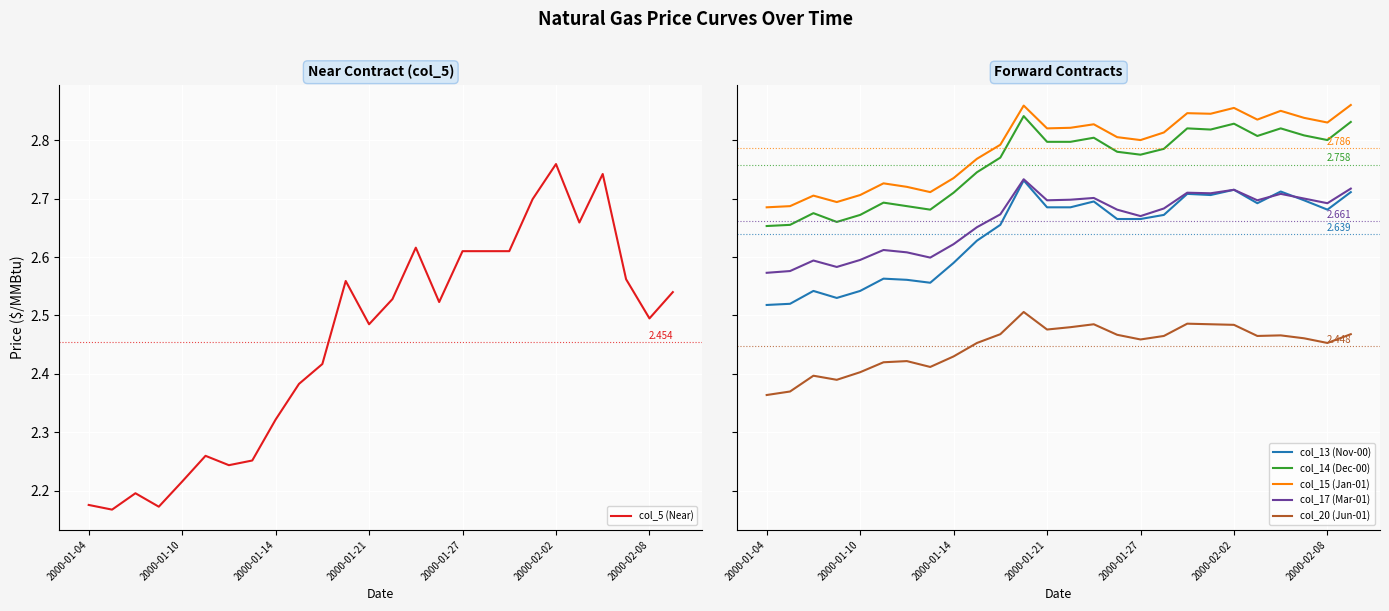

What is the difference between the col_5 (Near) values at 15 and 21?

0.1